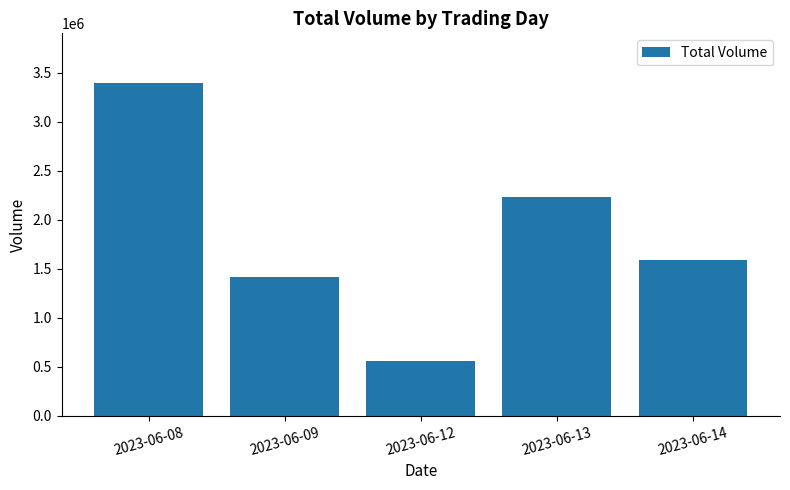

What is the difference between the second highest and minimum values?

1680995